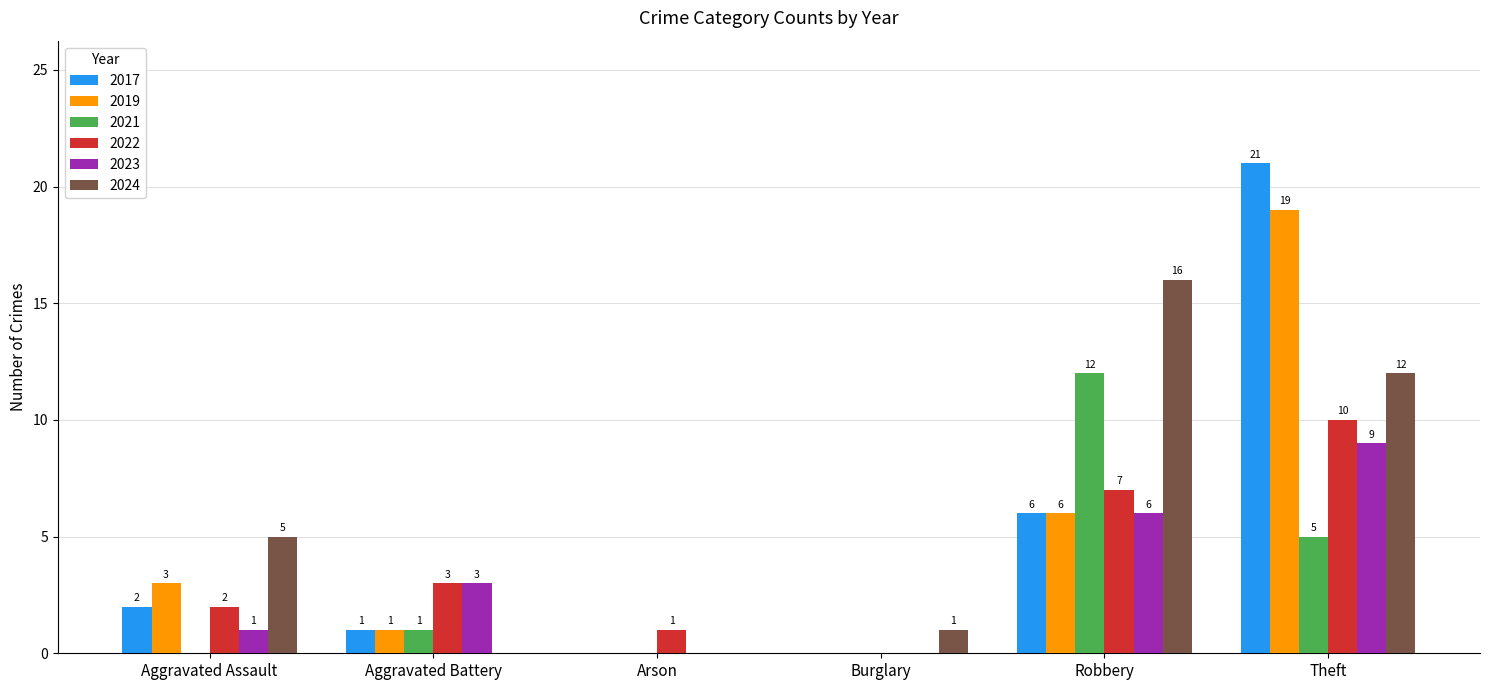

At which label is 2021 closest to 6?

Theft